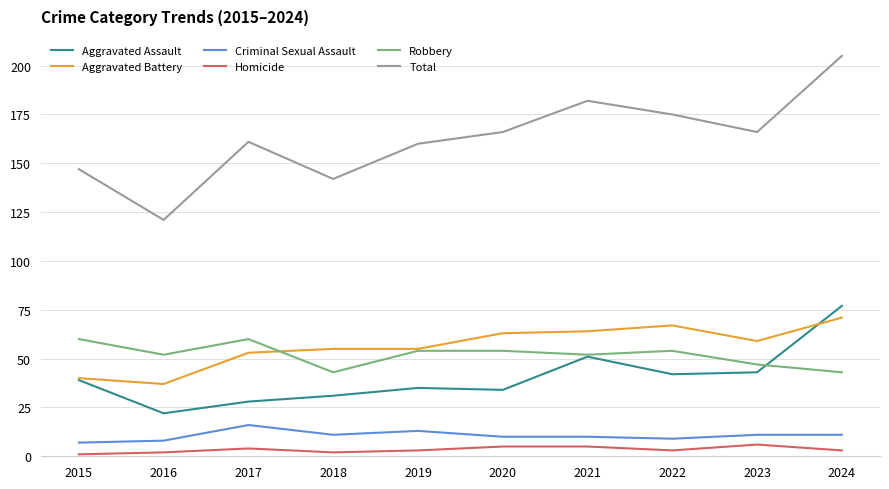

Where does the Aggravated Battery series first go above 59?

2020